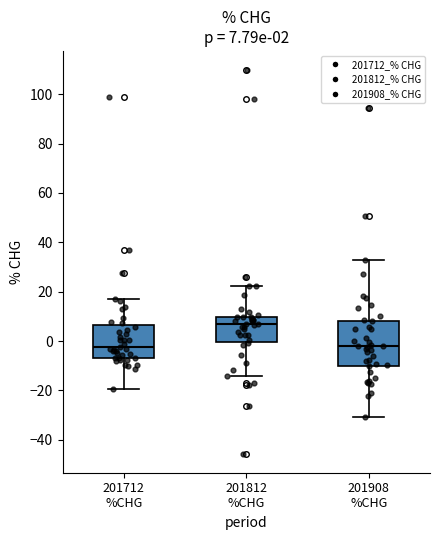

Which box has the highest median line?

201812 %CHG